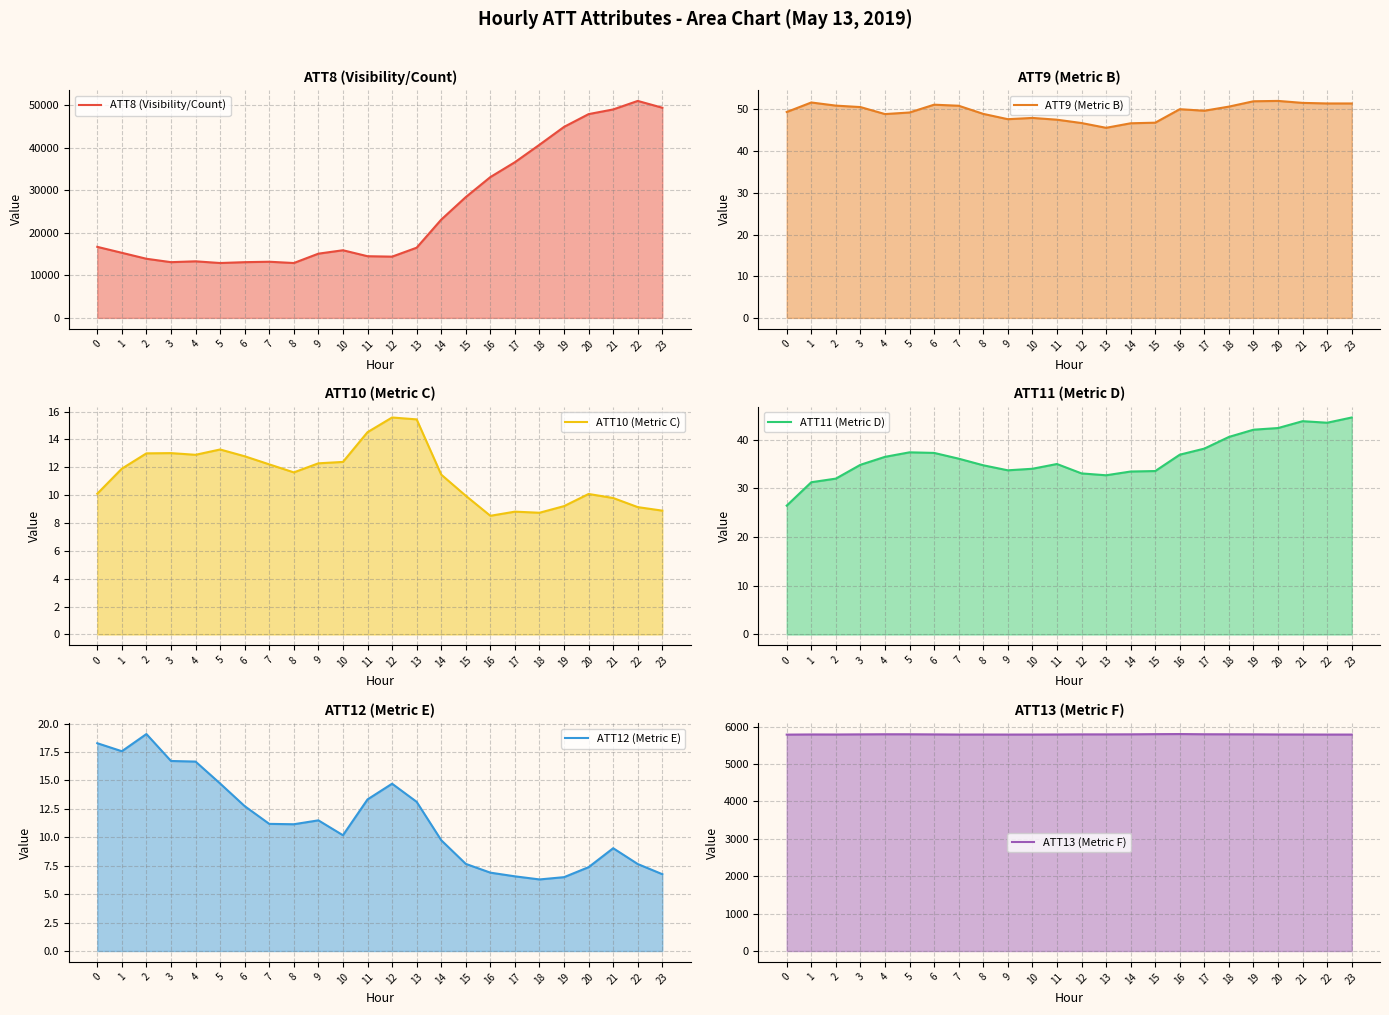

True or false: ATT13 (Metric F) and ATT9 (Metric B) intersect in this chart.

False